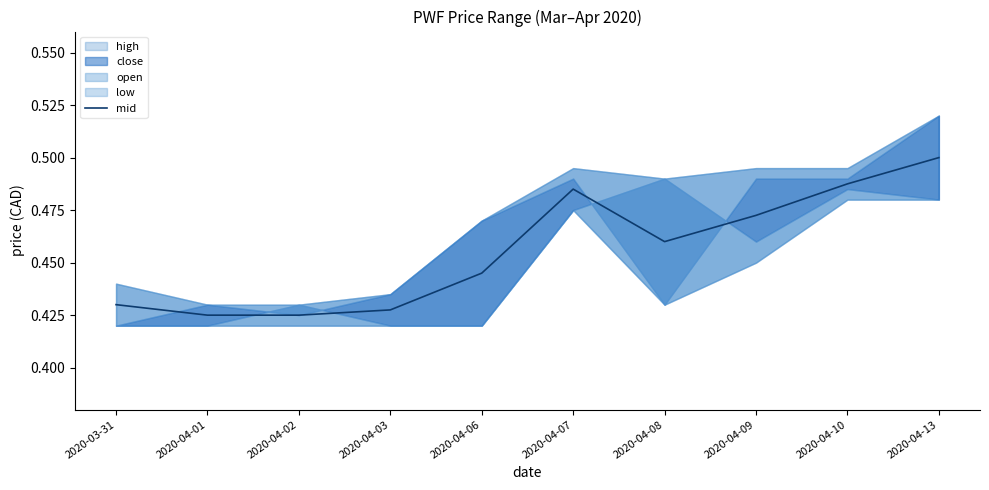

Reading left to right, transcribe all the data shown in this chart.

0.4	0.4	0.4	0.4	0.4	0.5	0.5	0.5	0.5	0.5